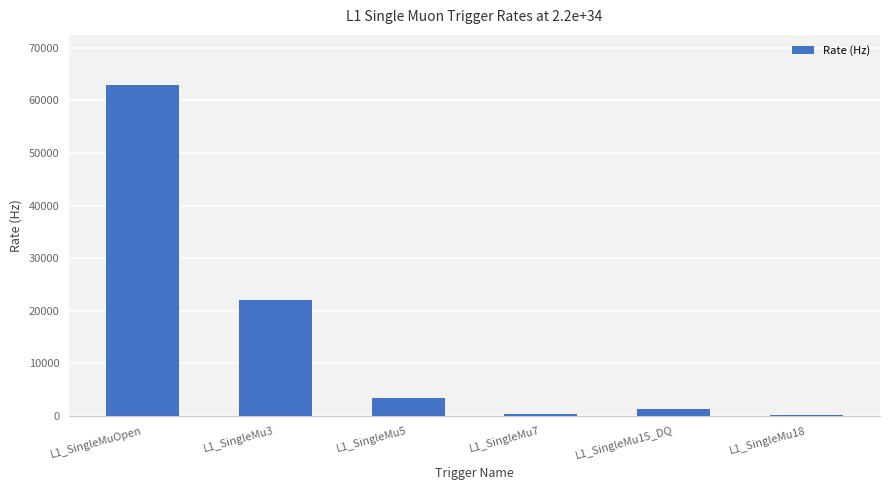

What is the change in value from L1_SingleMuOpen to L1_SingleMu15_DQ?

-61700